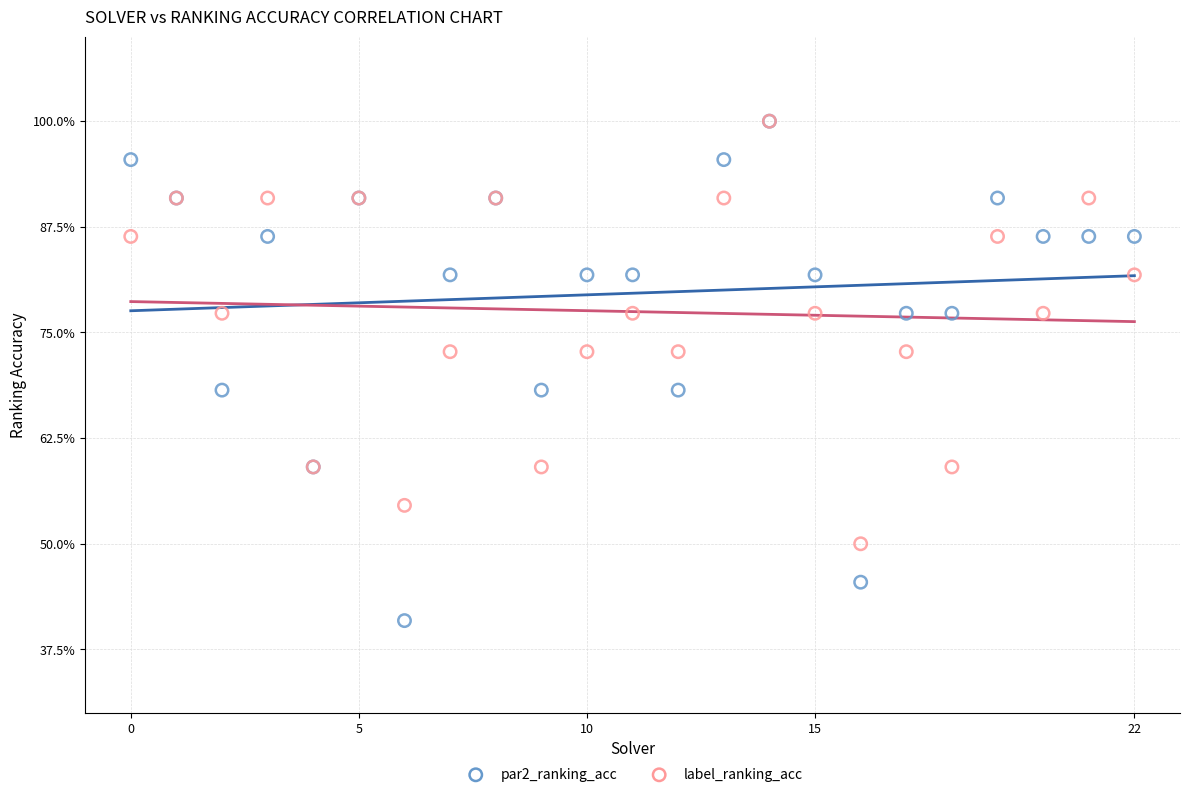

What are all the series names shown in the legend?

par2_ranking_acc, label_ranking_acc